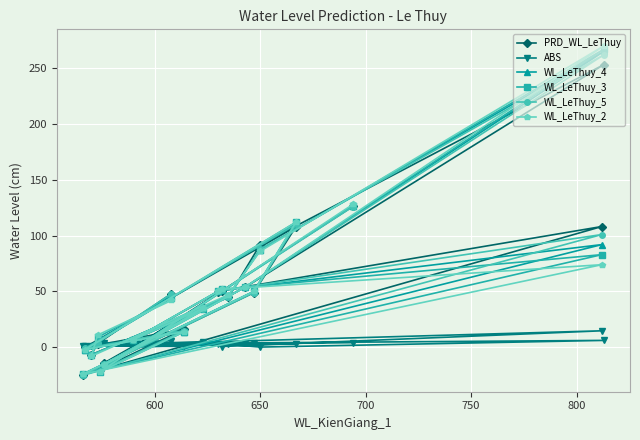

How many times do ABS and WL_LeThuy_3 cross each other?

10